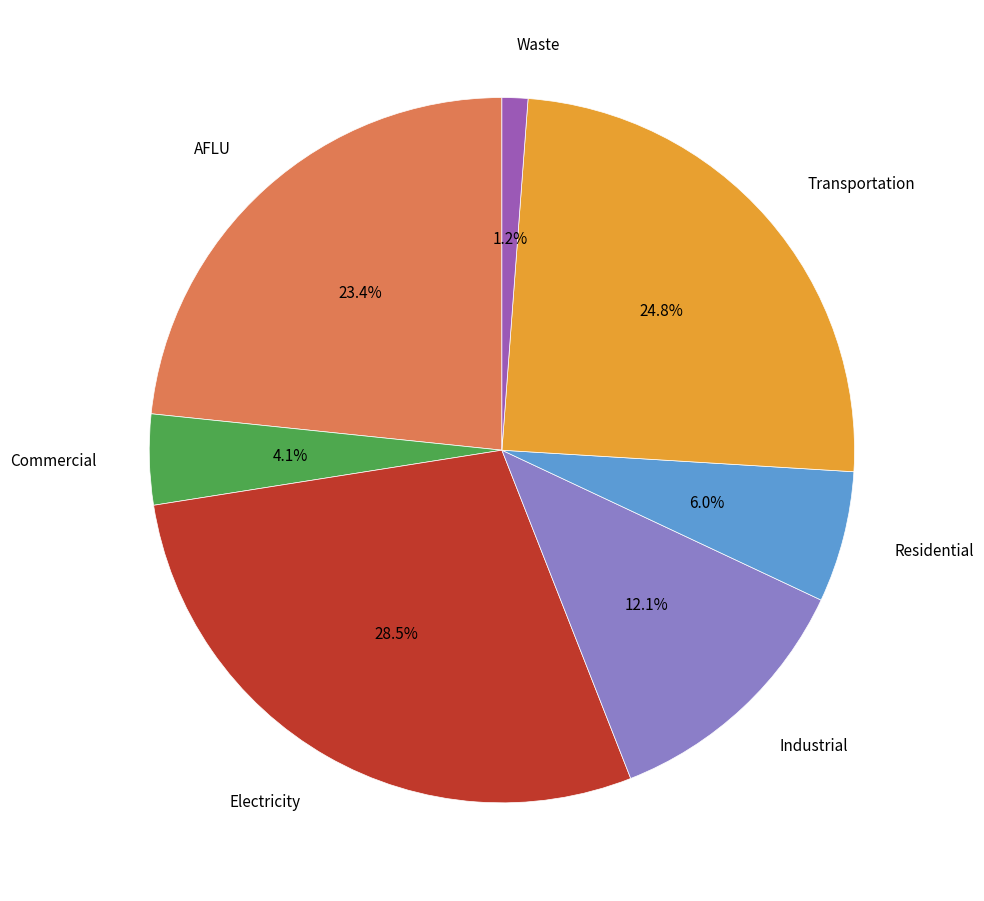

Is there a majority slice in this chart?

No